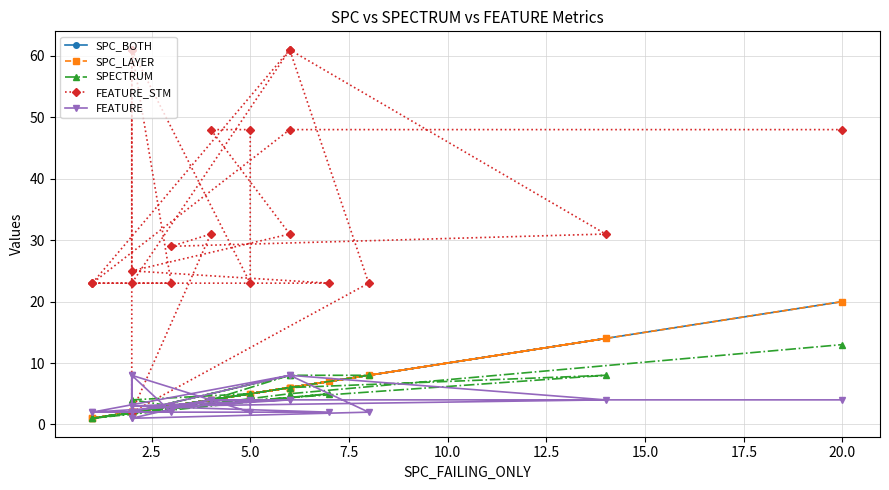

Is the value of FEATURE at 20 greater than the value of SPECTRUM at 20?

No